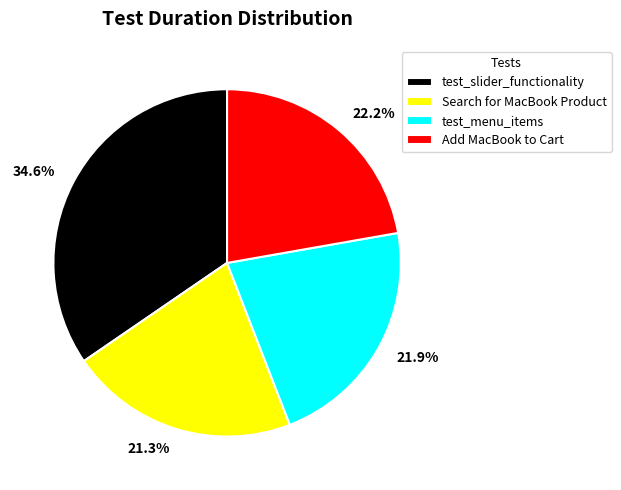

How many segments does this pie chart have?

4